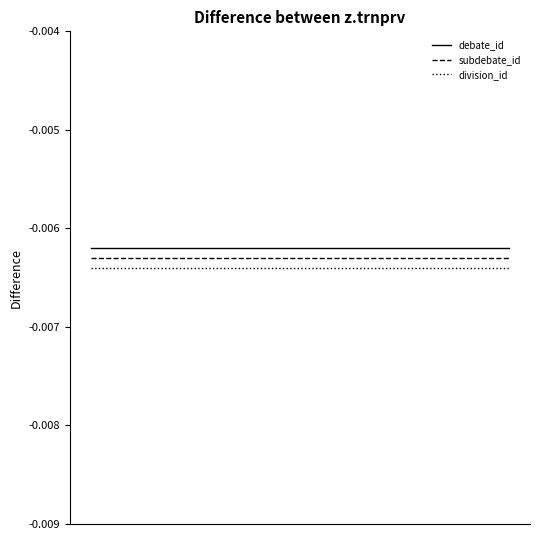

What is the sum of all division_id values?

-0.1